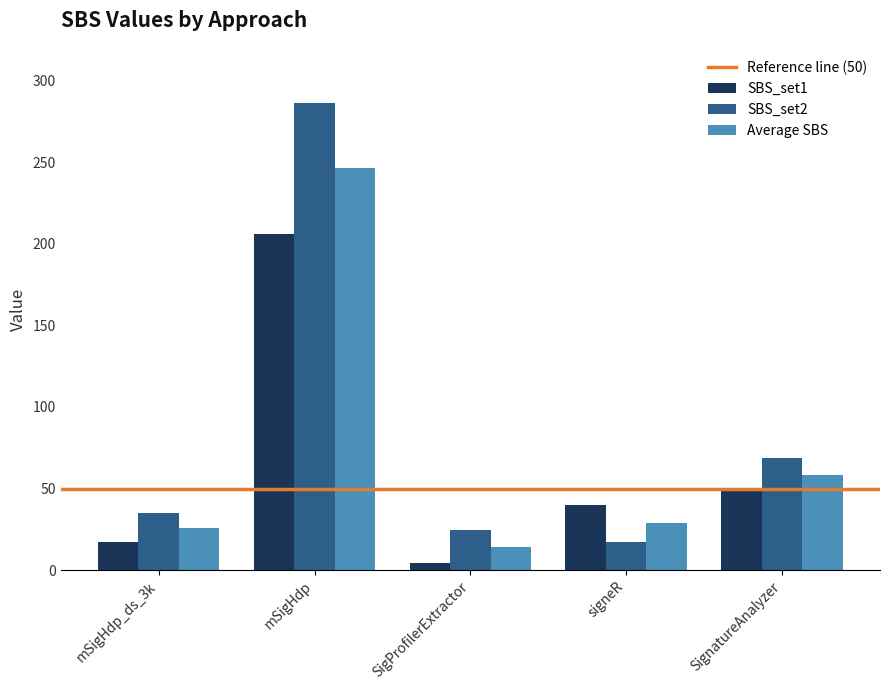

Reading left to right, extract all data points from this chart.

SBS_set1: 17.4	206.0	4.2	39.7	48.3
SBS_set2: 34.8	286.2	24.3	17.6	68.8
Average SBS: 26.1	246.1	14.3	28.6	58.5